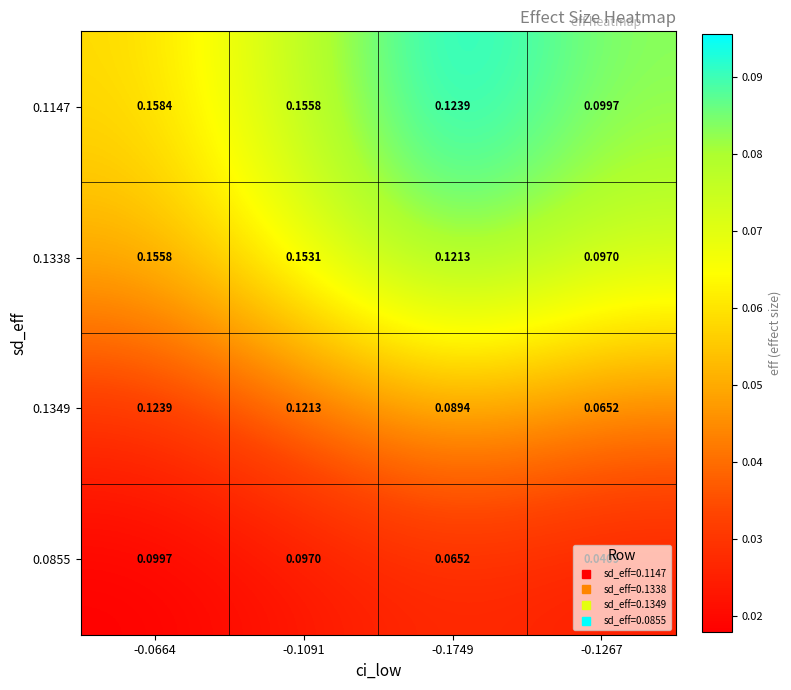

Is the value of 0.1338 at -0.1091 greater than the value of 0.1147 at -0.0664?

No